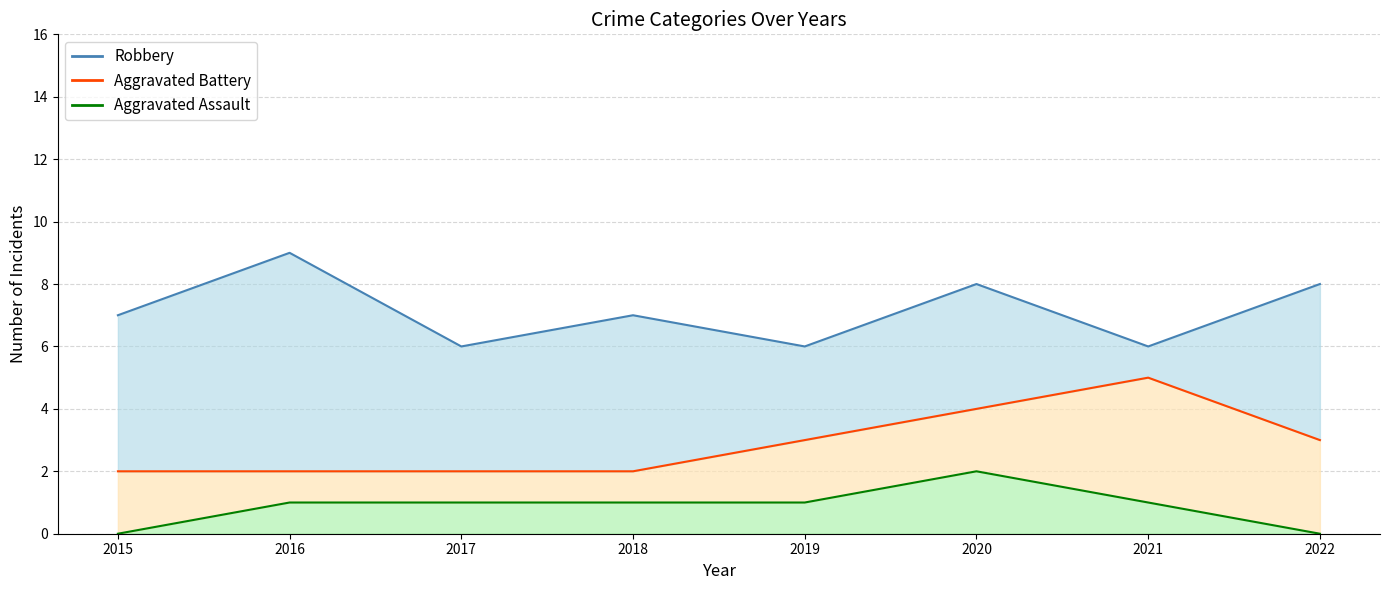

Which series changed the most between 2015 and 2017?

Aggravated Assault